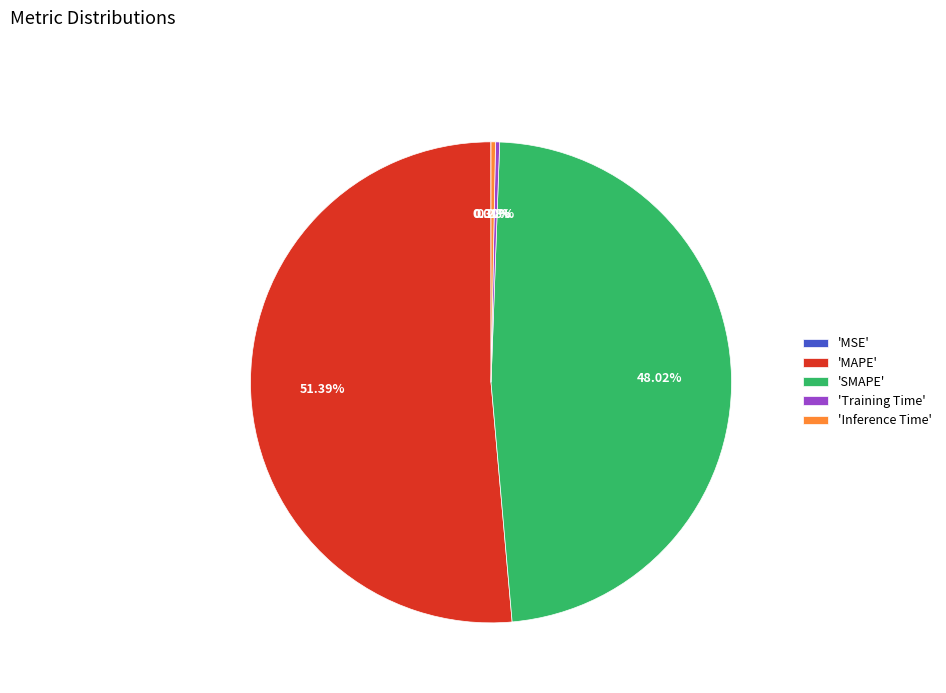

Which has a higher value, 'MAPE' or 'SMAPE'?

'MAPE'